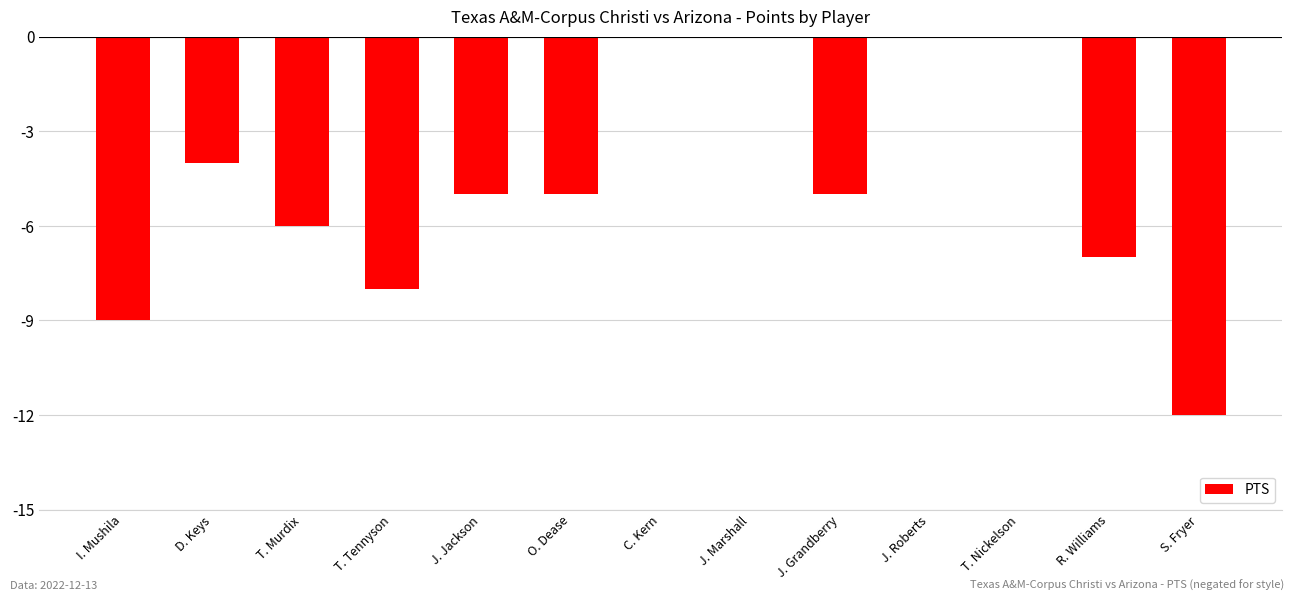

Reading right to left, transcribe all the data shown in this chart.

-12	-7	0	0	-5	0	0	-5	-5	-8	-6	-4	-9